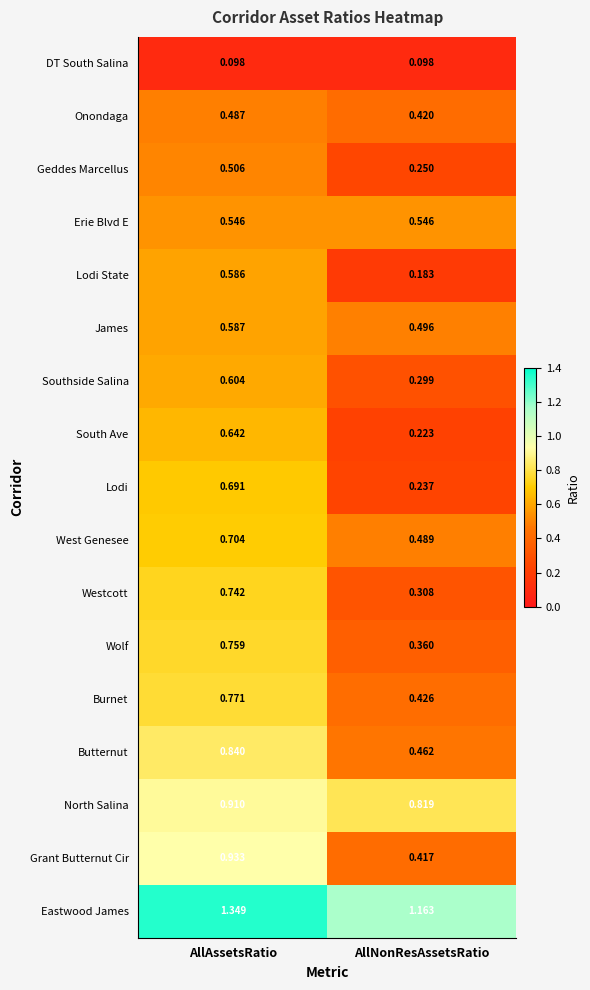

Is the value of West Genesee at AllNonResAssetsRatio greater than the value of Erie Blvd E at AllAssetsRatio?

No